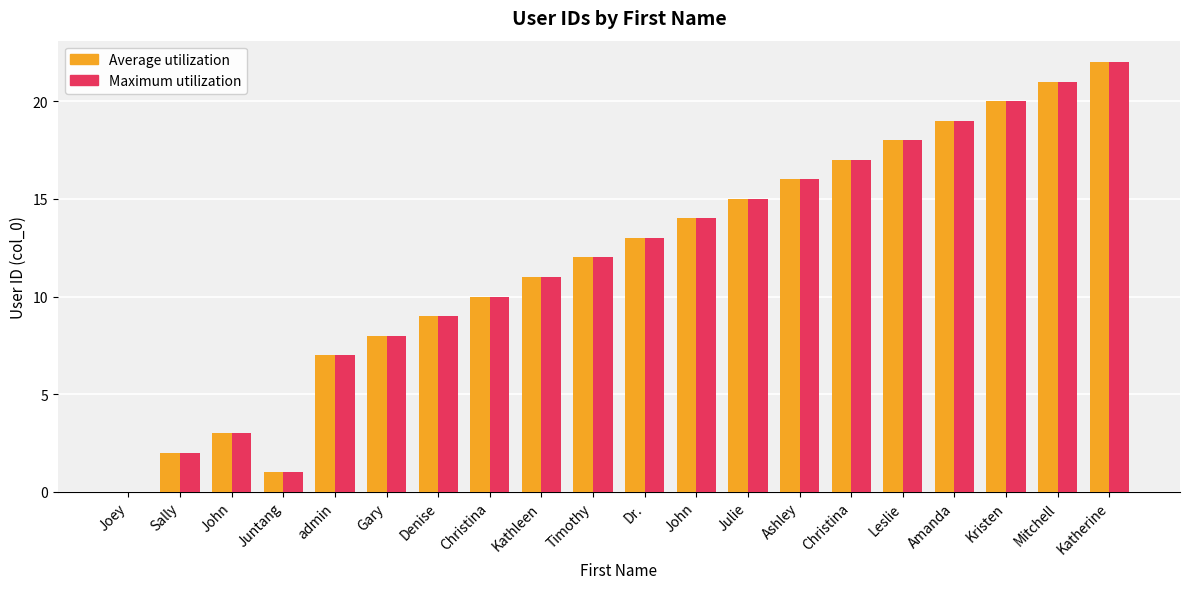

Reading right to left, what are all the values shown in this chart?

Average utilization: 22	21	20	19	18	17	16	15	14	13	12	11	10	9	8	7	1	3	2	0
Maximum utilization: 22	21	20	19	18	17	16	15	14	13	12	11	10	9	8	7	1	3	2	0